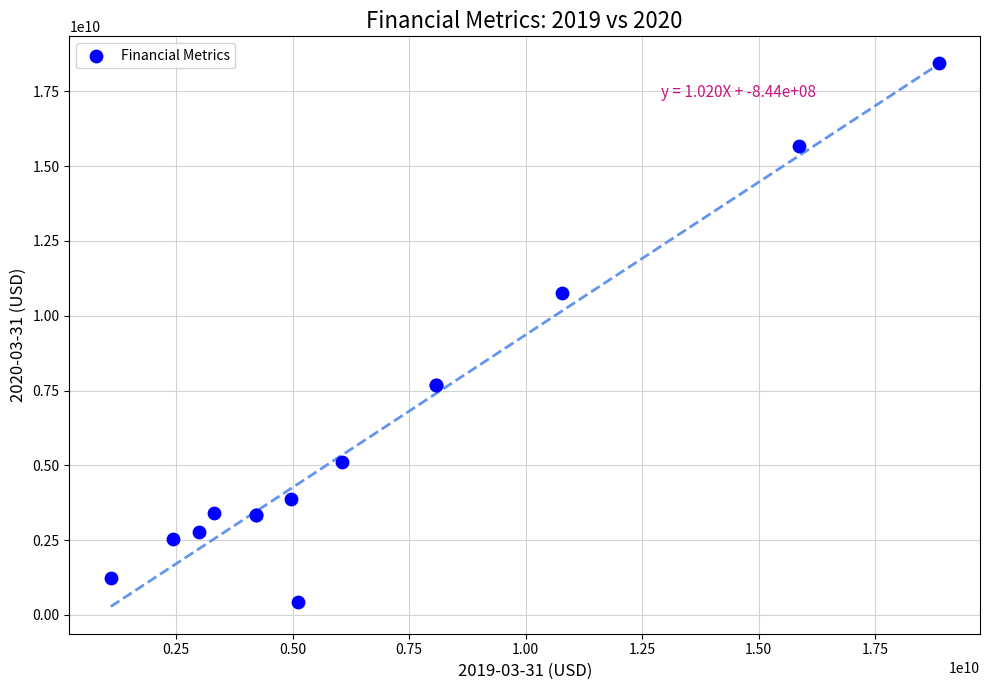

What Y value in the scatter plot is closest to 9431269500?

10763751000